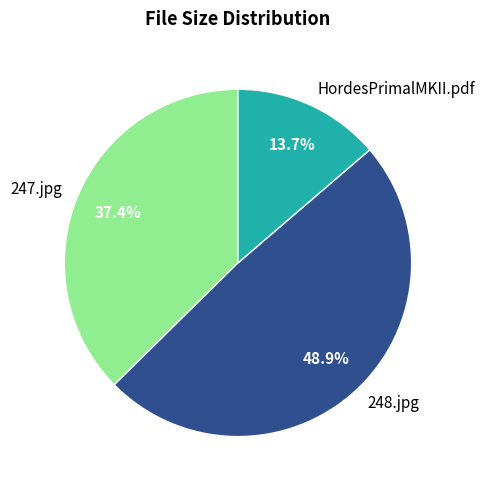

What is the ratio of the value at 248.jpg to the value at HordesPrimalMKII.pdf?

3.6